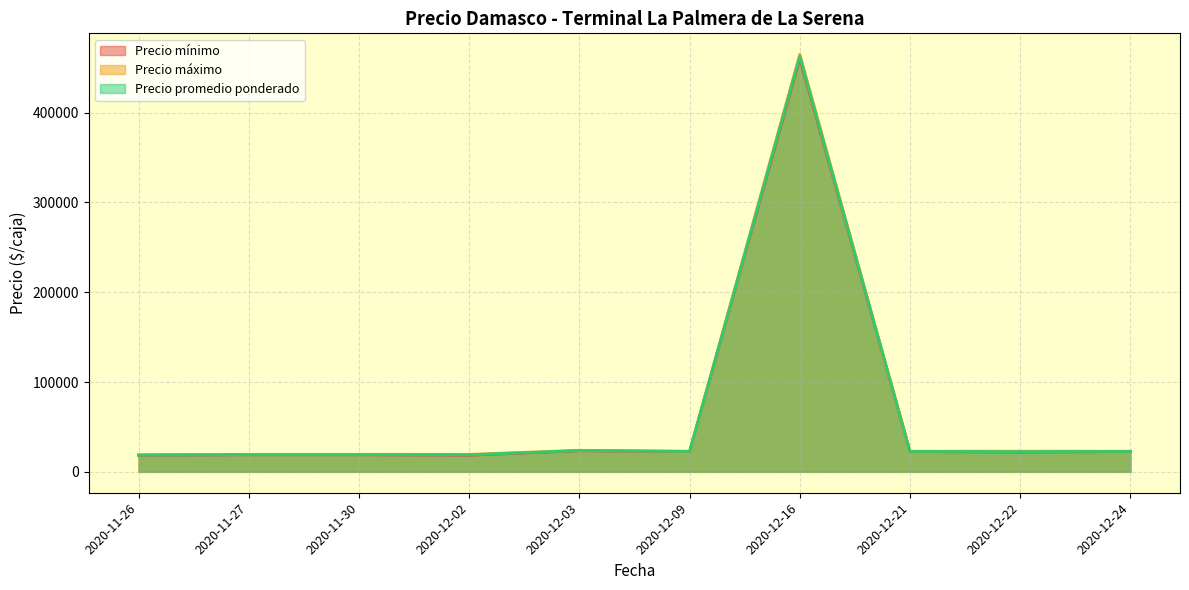

The value of Precio promedio ponderado at 2020-12-03 is 23750. True or false?

True